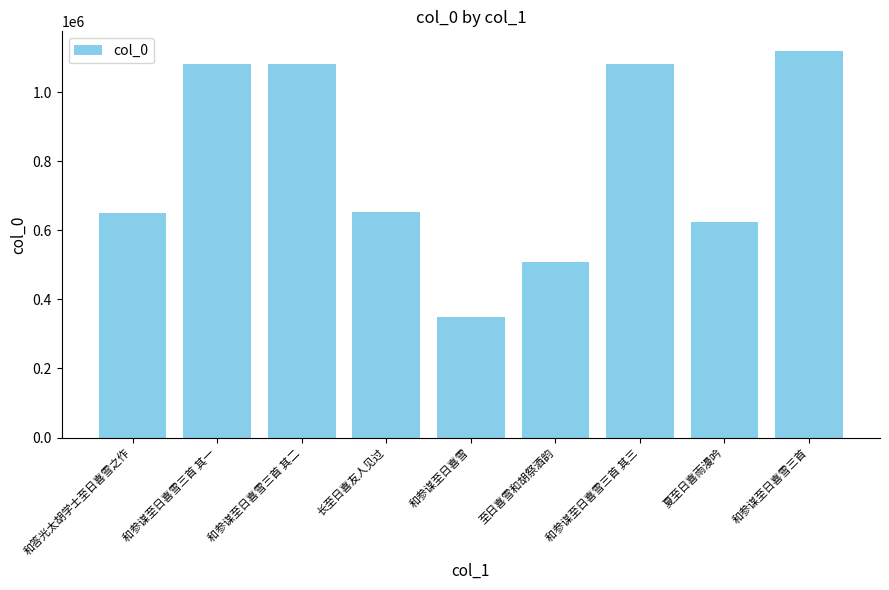

True or false: the data shows 404131 at 和答光太胡学士至日喜雪之作.

False